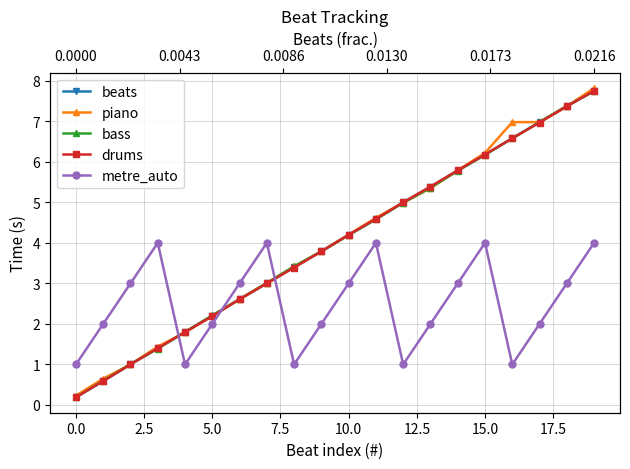

Which series has the largest total across all categories?

piano